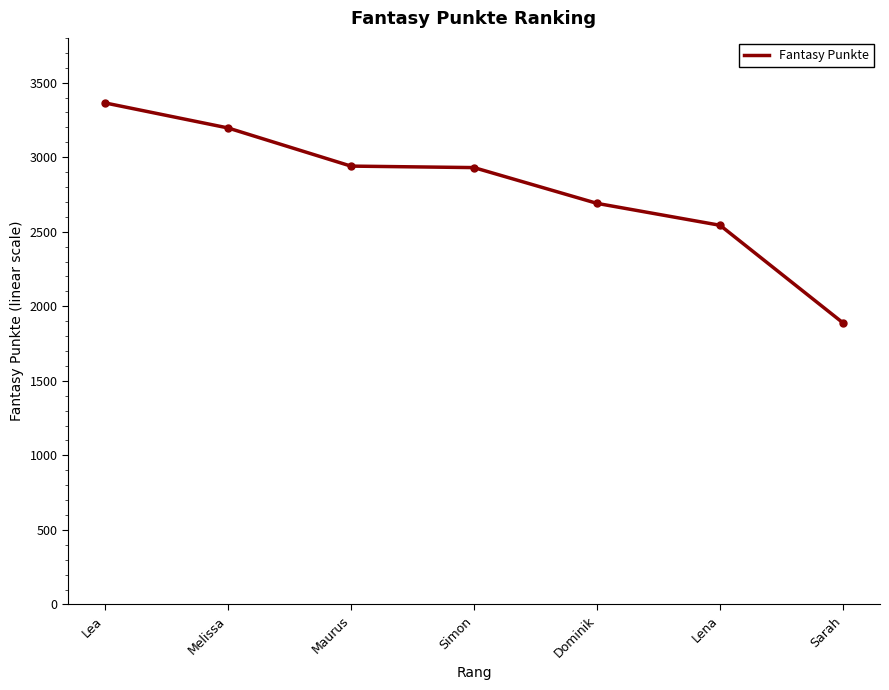

What is the change in value from Simon to Dominik?

-240